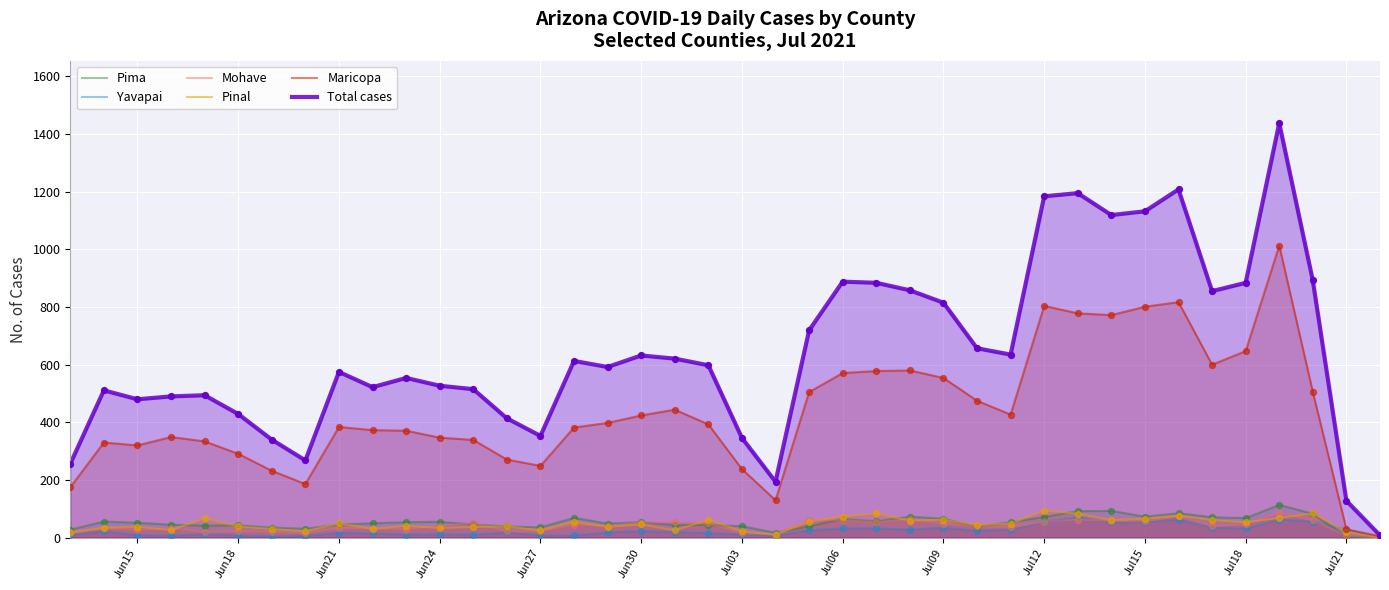

Which series has the largest total across all categories?

Total cases